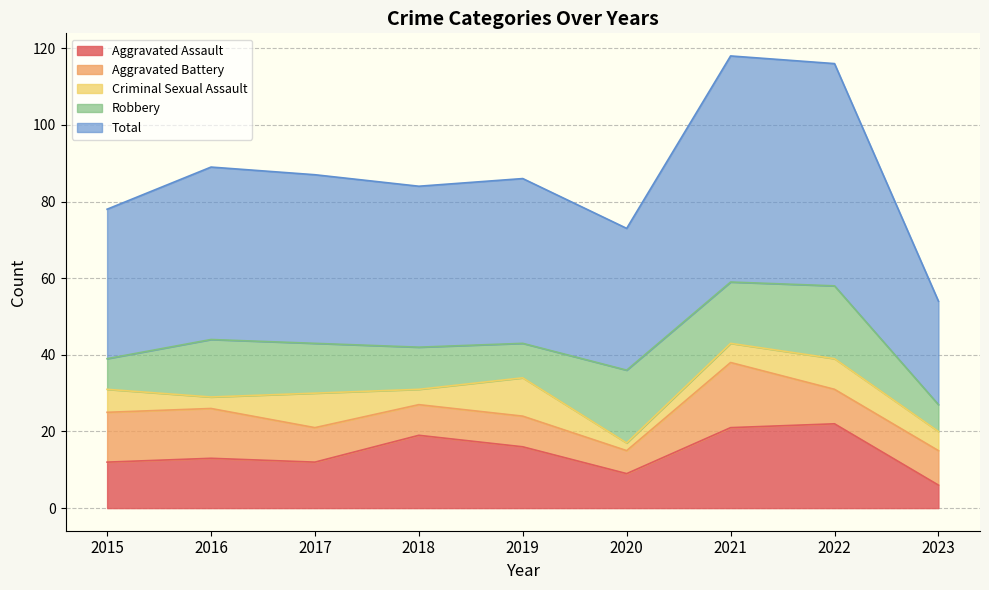

Reading left to right, transcribe all the data shown in this chart.

Aggravated Assault: 12	13	12	19	16	9	21	22	6
Aggravated Battery: 13	13	9	8	8	6	17	9	9
Criminal Sexual Assault: 6	3	9	4	10	2	5	8	5
Robbery: 8	15	13	11	9	19	16	19	7
Total: 39	45	44	42	43	37	59	58	27